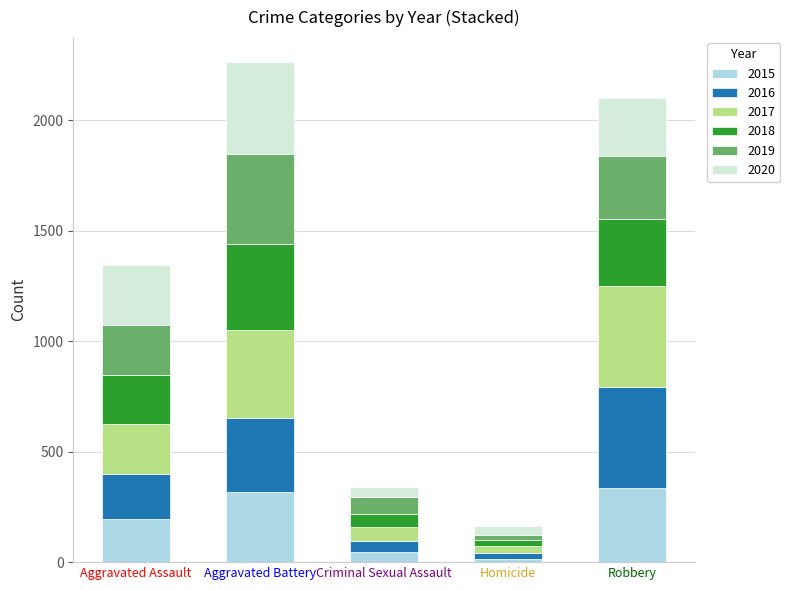

Reading left to right, transcribe the values for 2015.

194	316	46	15	337